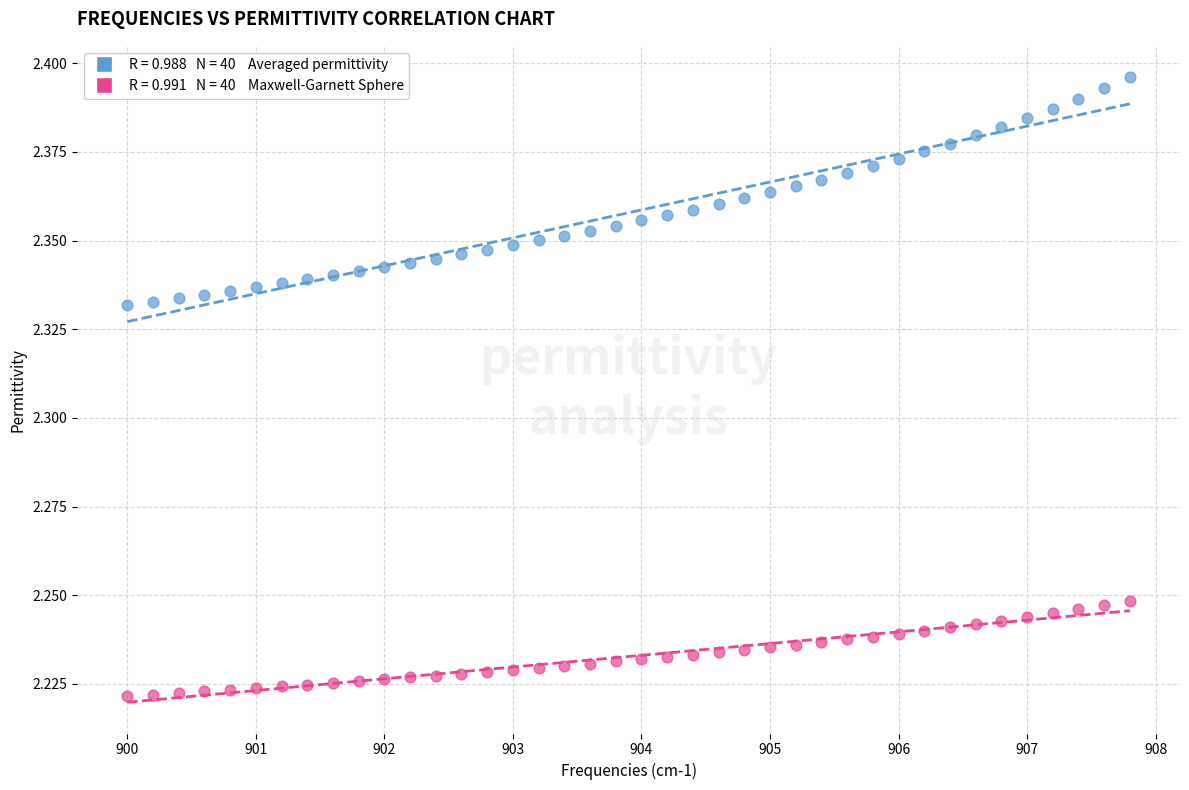

Across all data points, what is the range of X values (max minus min)?

7.8